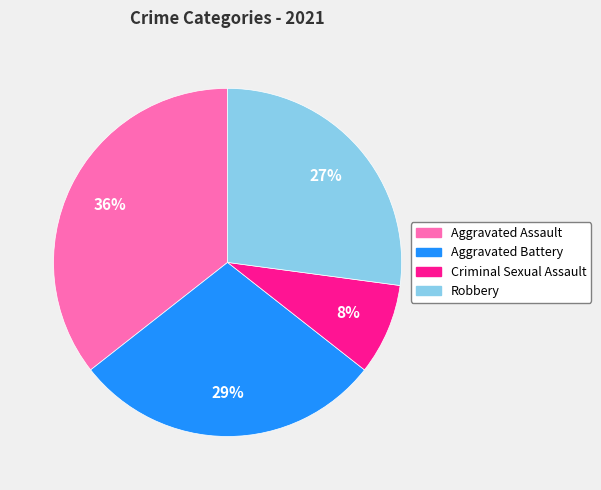

To the nearest percent, what is the average slice percentage?

25%